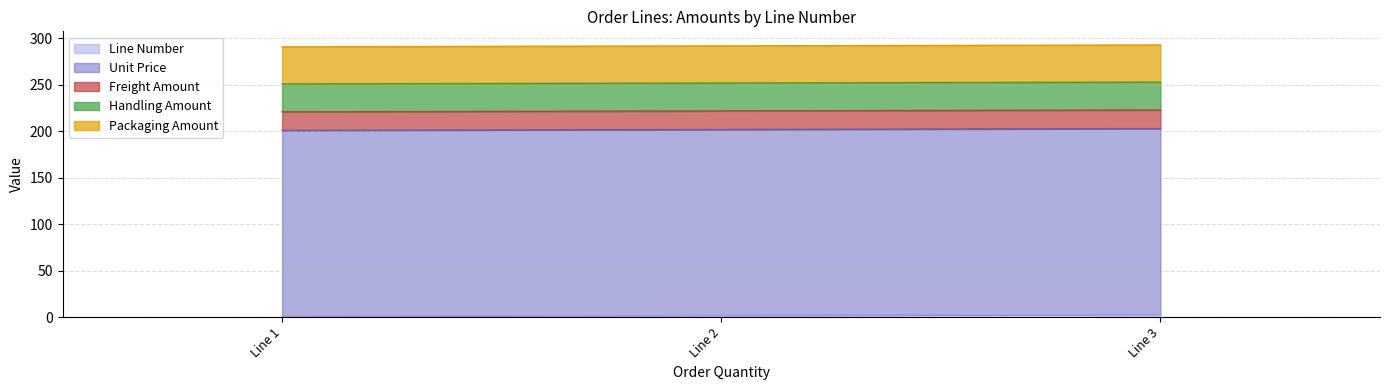

At which category is the sum across all series the highest?

Line 3